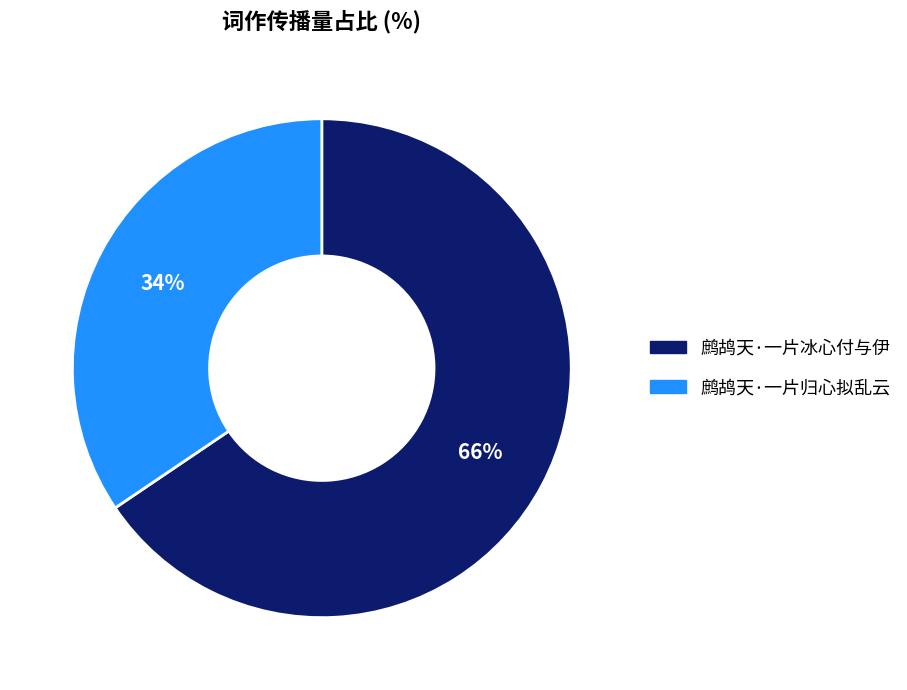

Rank the categories by value from highest to lowest.

鹧鸪天·一片冰心付与伊, 鹧鸪天·一片归心拟乱云